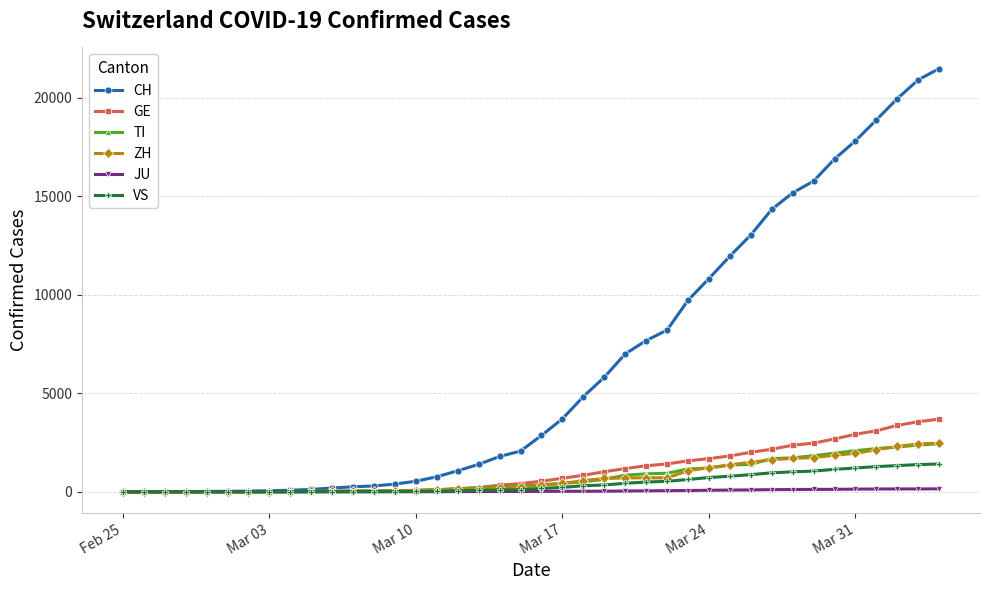

What is the greatest value displayed?

21473